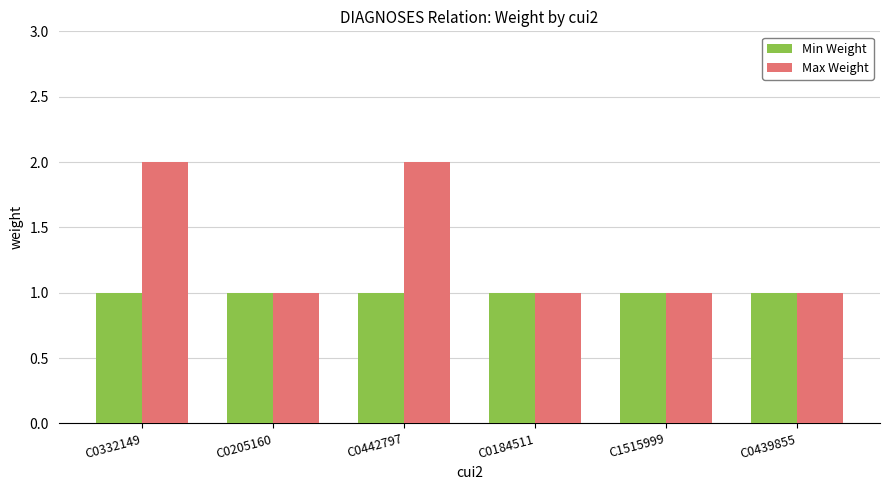

Which series has the largest total across all categories?

Max Weight